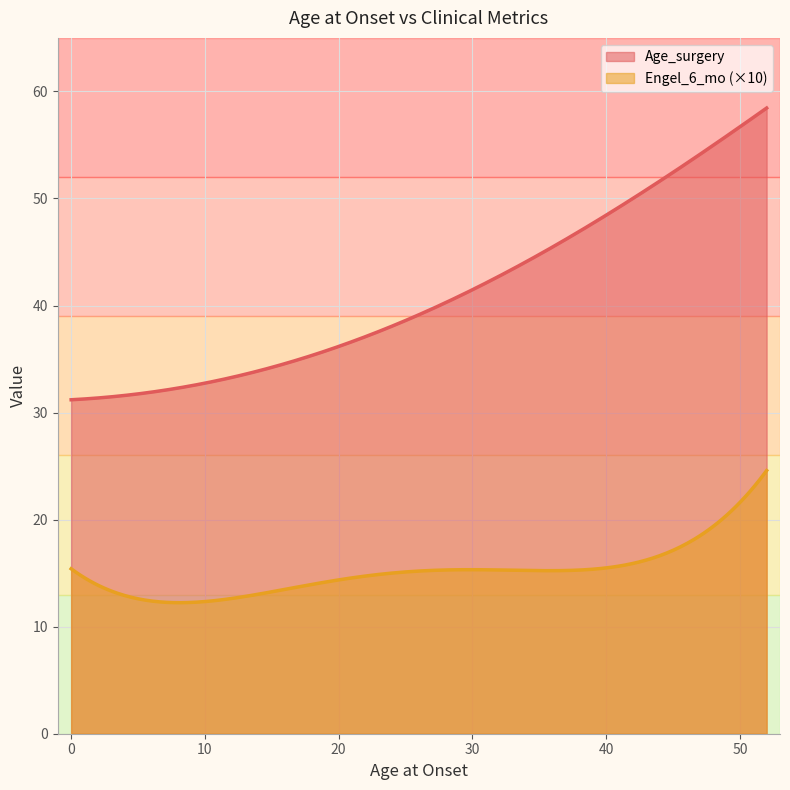

Which series has the largest range (max minus min)?

Age_surgery